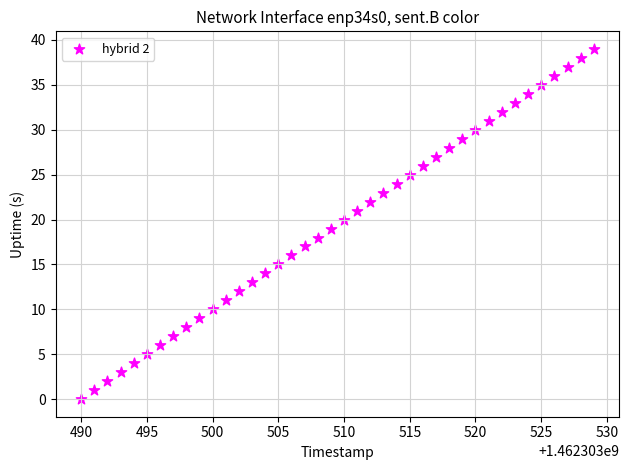

What is the range of Y values (max minus min)?

39